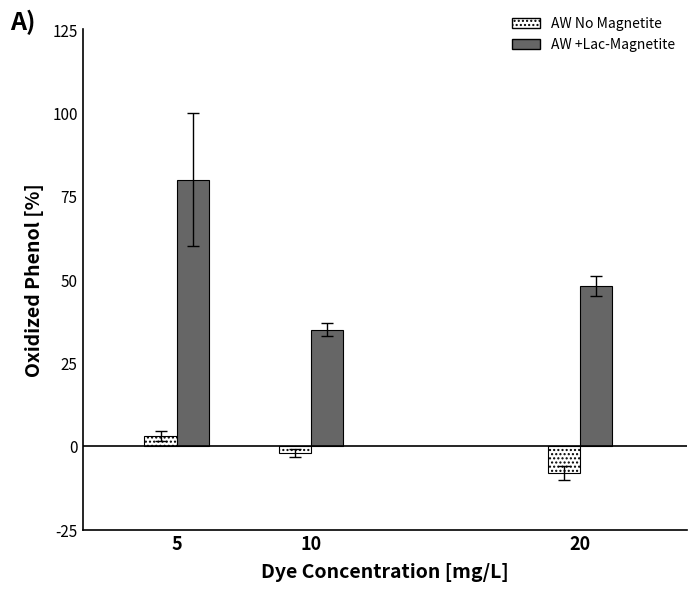

At which category does the chart reach its minimum across all series?

20